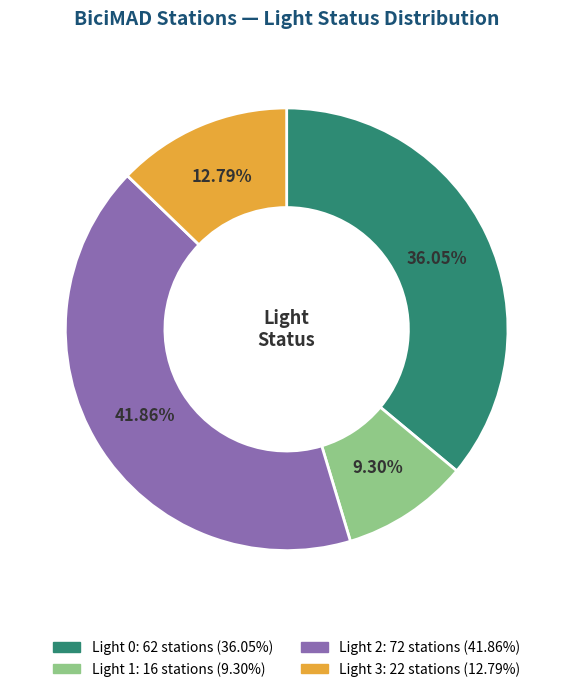

Is there a majority slice in this chart?

No